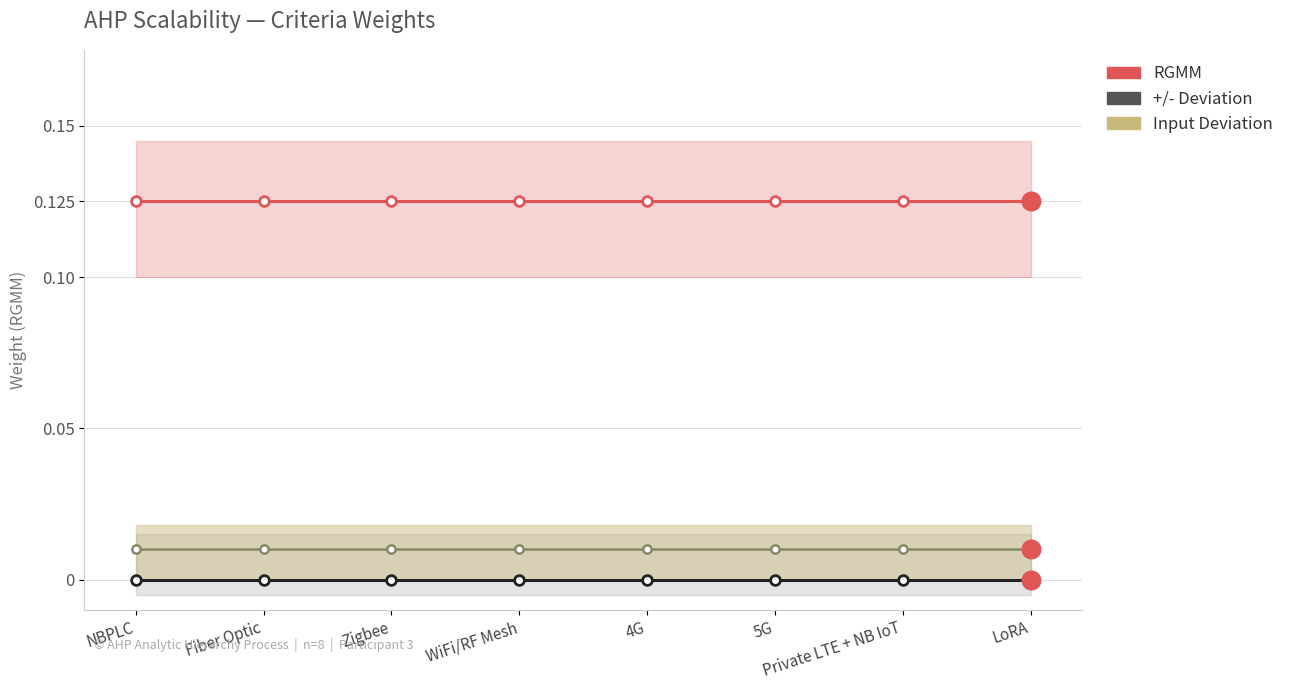

Is the value of Input Deviation at Fiber Optic greater than the value of +/- Deviation at Zigbee?

Yes